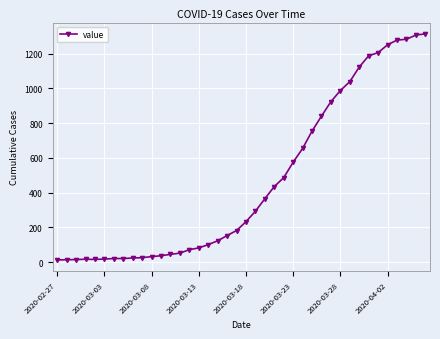

What is the difference between the second highest and second lowest values?

1292